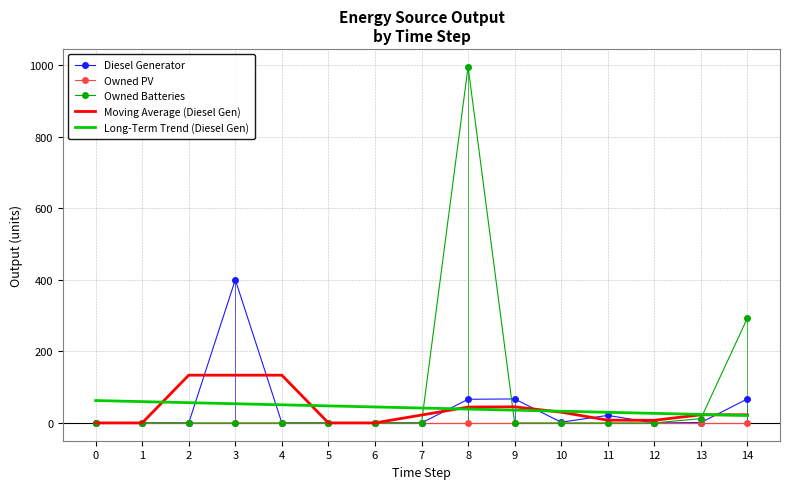

The Diesel Generator series shows -149.0 at 2. True or false?

False